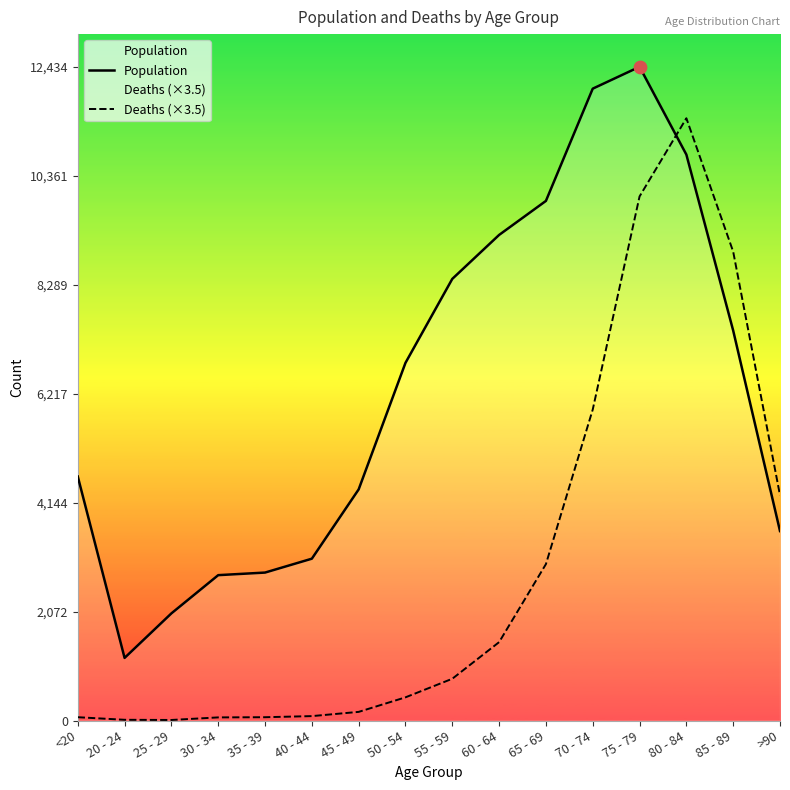

What is the total value across all series at 45 - 49?

4560.5